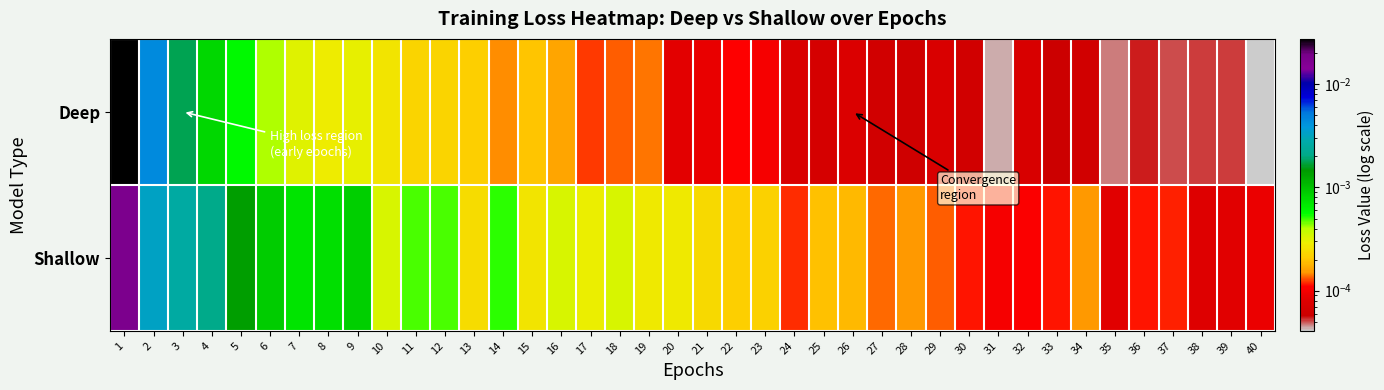

At how many categories does at least one series exceed 0?

40